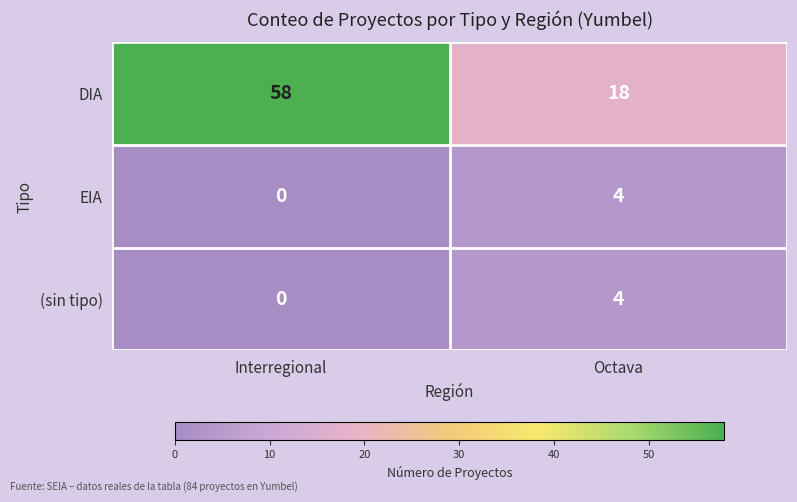

Is it true that (sin tipo) equals 7 at Octava?

False